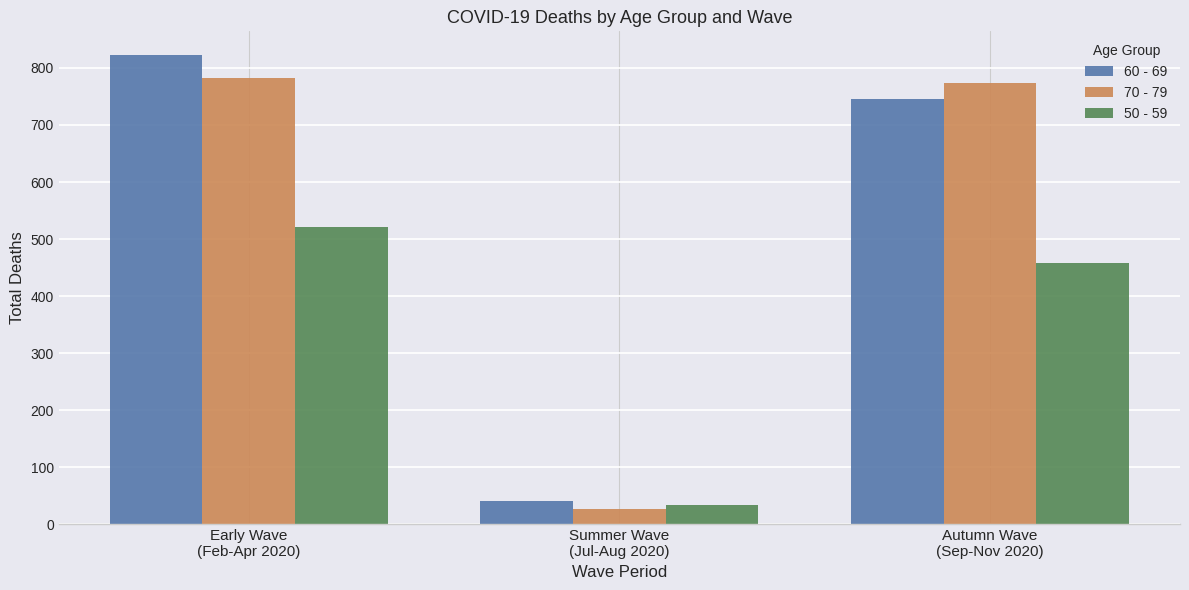

Rank the series by their maximum value, from highest to lowest.

60 - 69, 70 - 79, 50 - 59